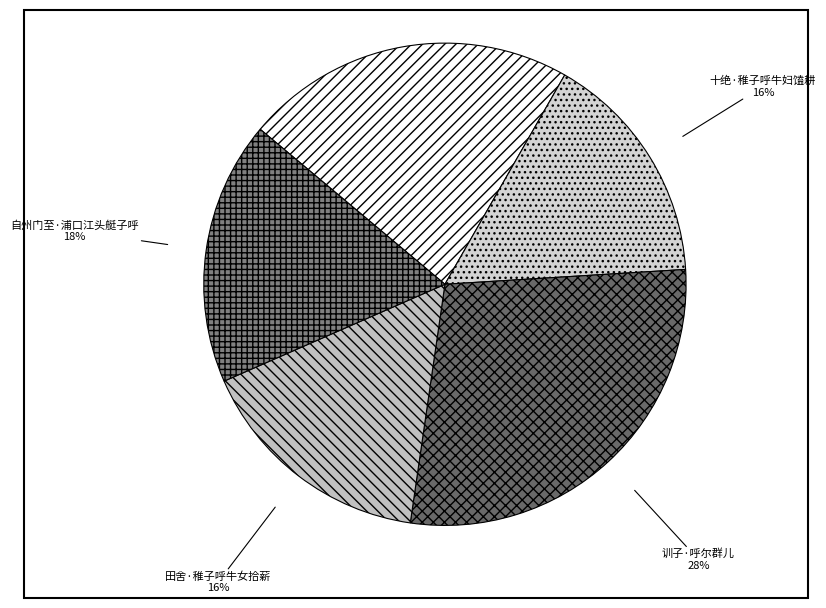

Does 自州门至·浦口江头艇子呼 account for over 50% of the chart?

No